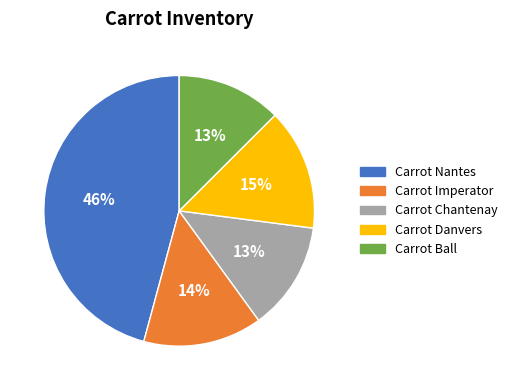

Does Carrot Imperator represent more than half of the total?

No